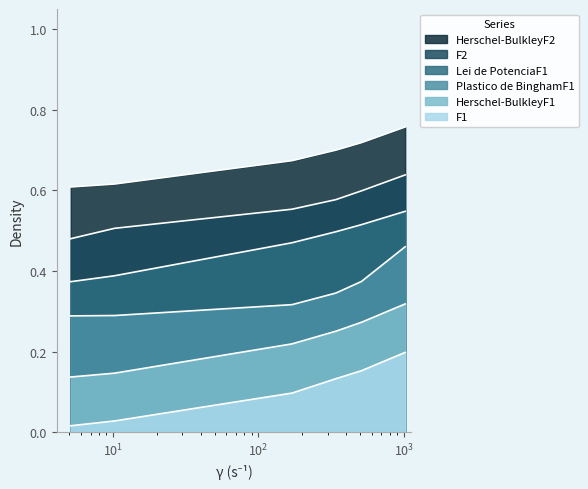

True or false: F2 and F1 cross at least once.

False